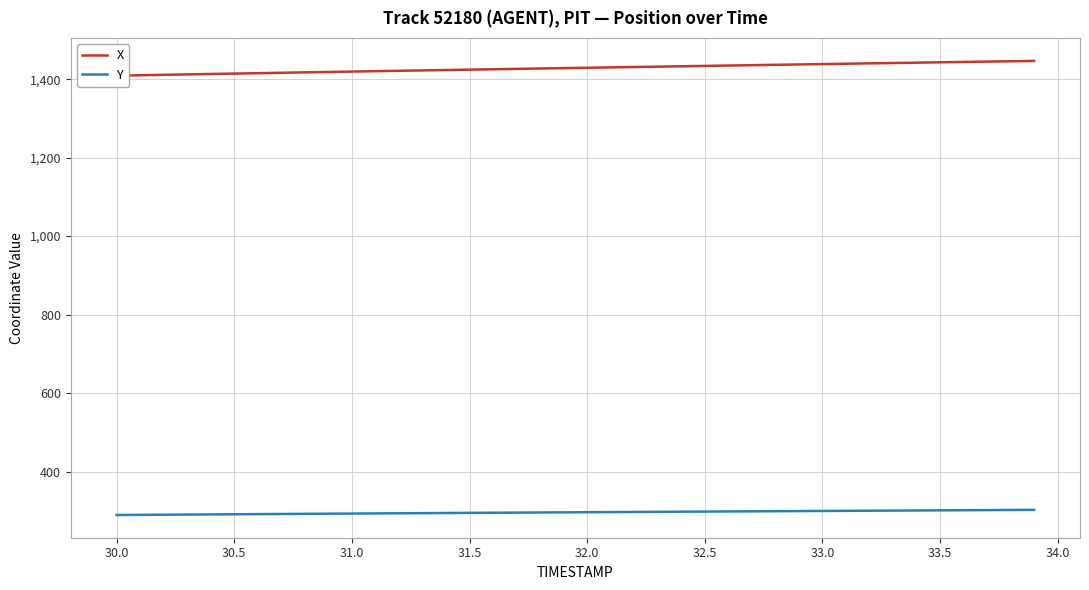

The Y series shows 294.7 at 31.5. True or false?

True